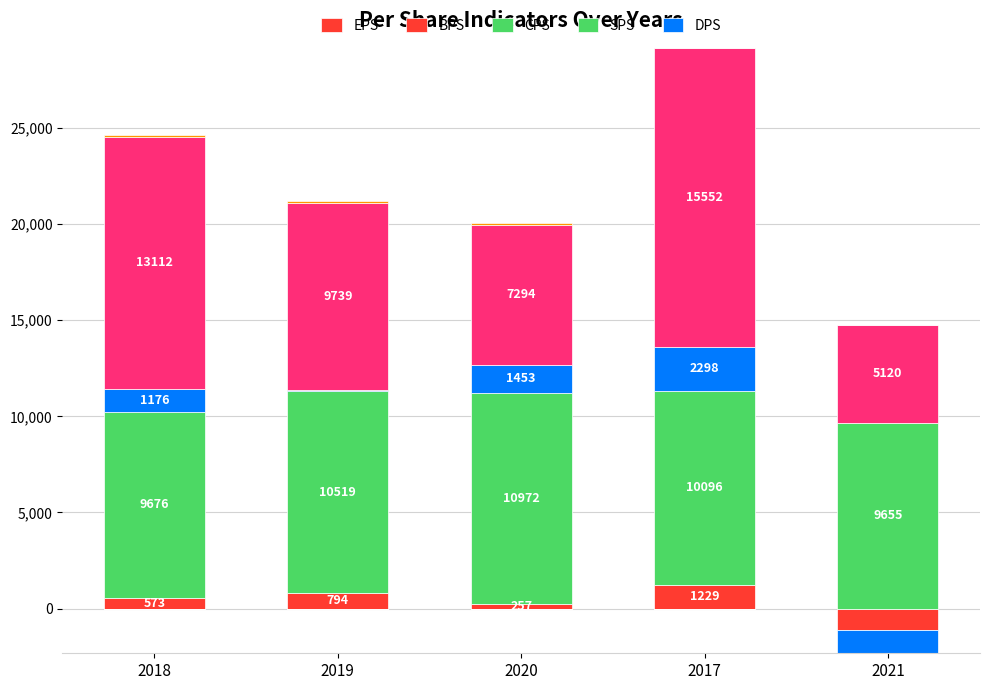

At which label does CPS reach its peak?

2017